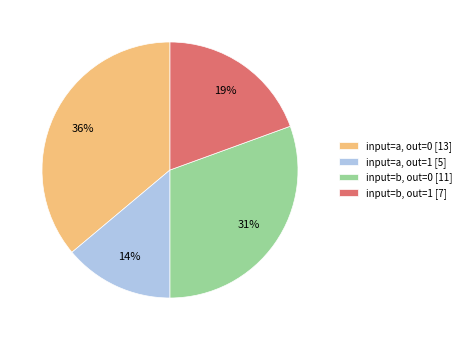

To the nearest percent, what portion does input=a, out=0 [13] represent?

36%